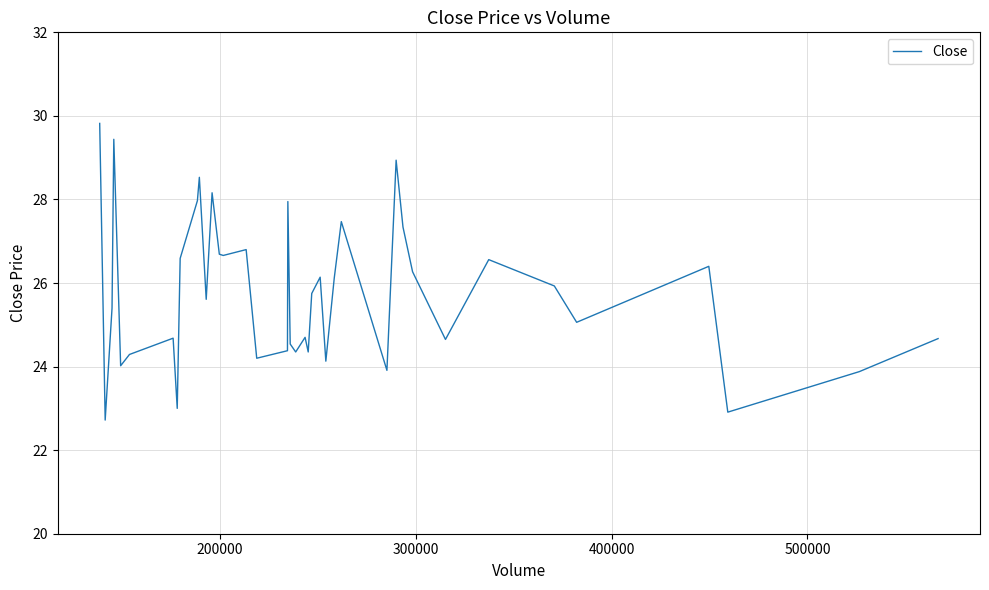

What is the difference between the maximum and minimum values?

7.1